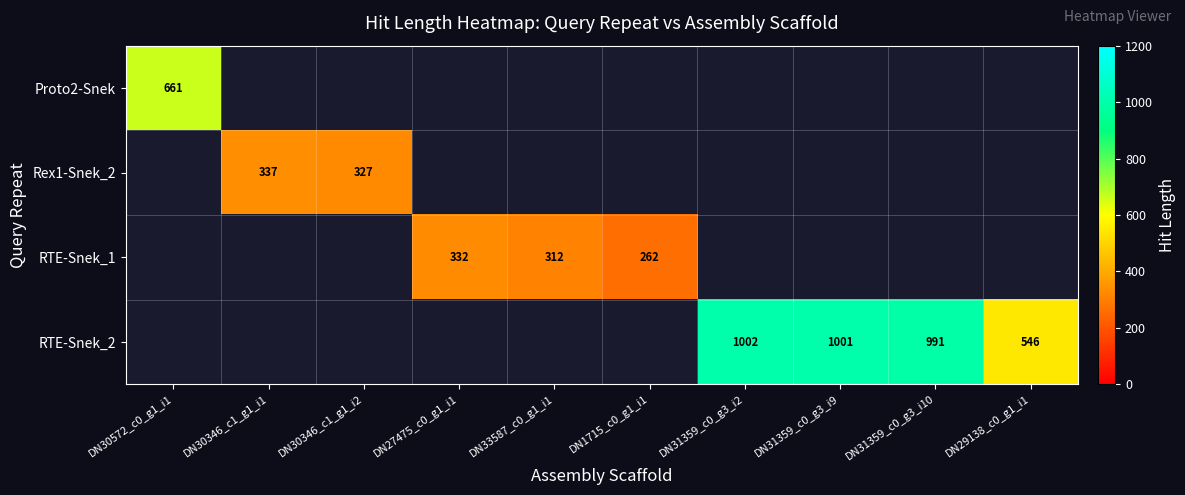

The value of RTE-Snek_2 at DN31359_c0_g3_i2 is 1002. True or false?

True